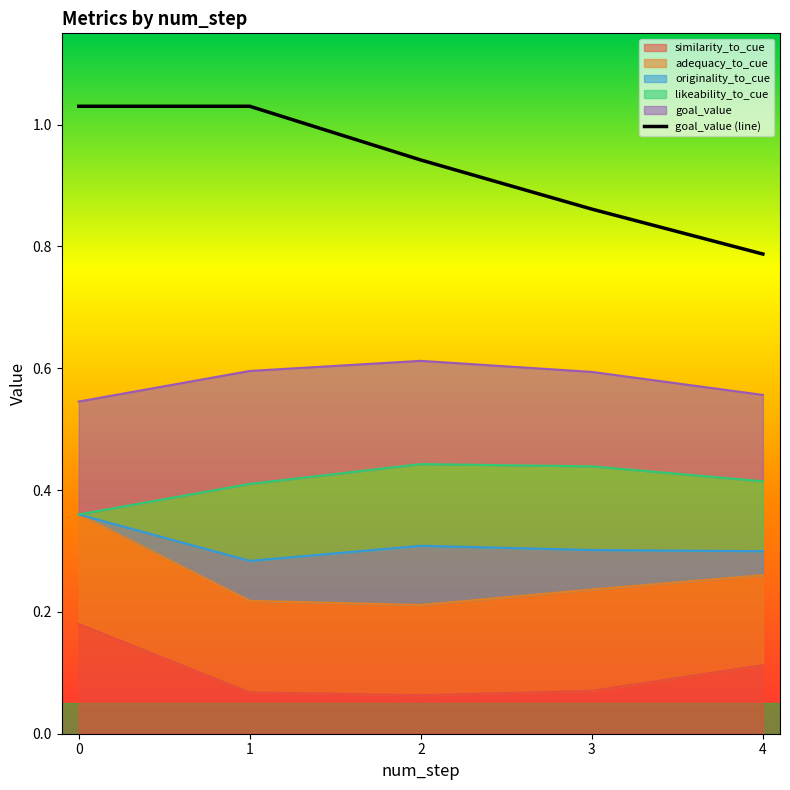

What is the difference between the maximum and minimum values?

0.2